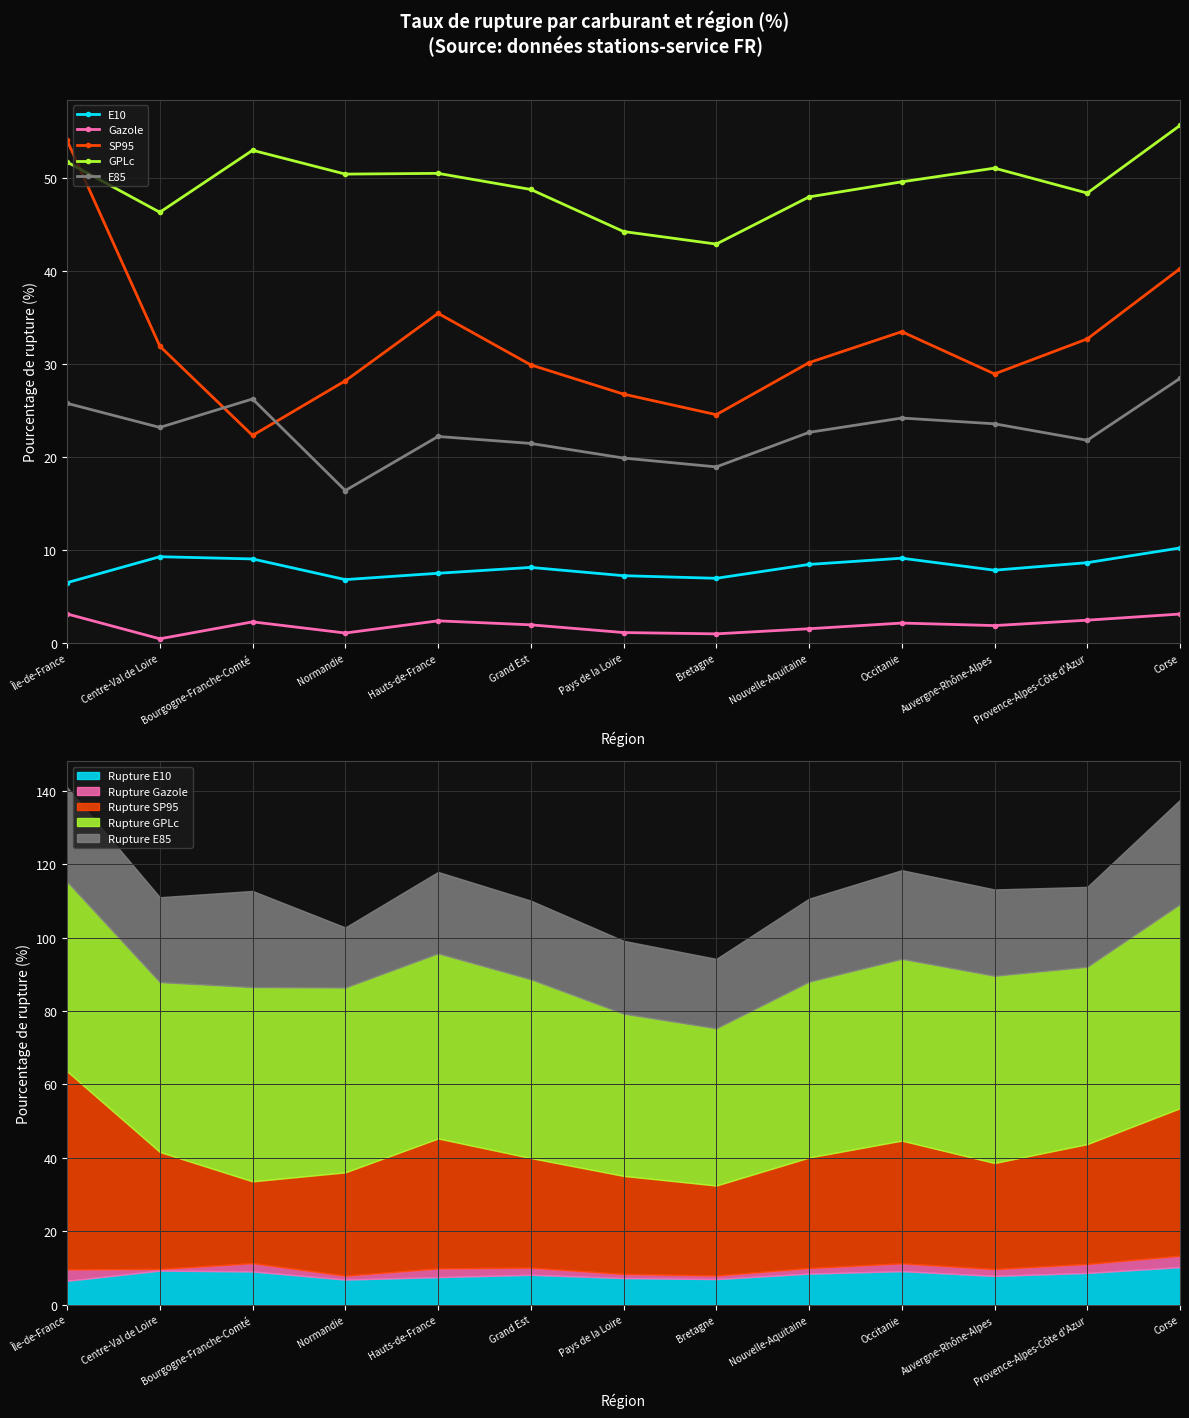

At Pays de la Loire, list the series in order from largest to smallest.

GPLc, SP95, E85, E10, Gazole